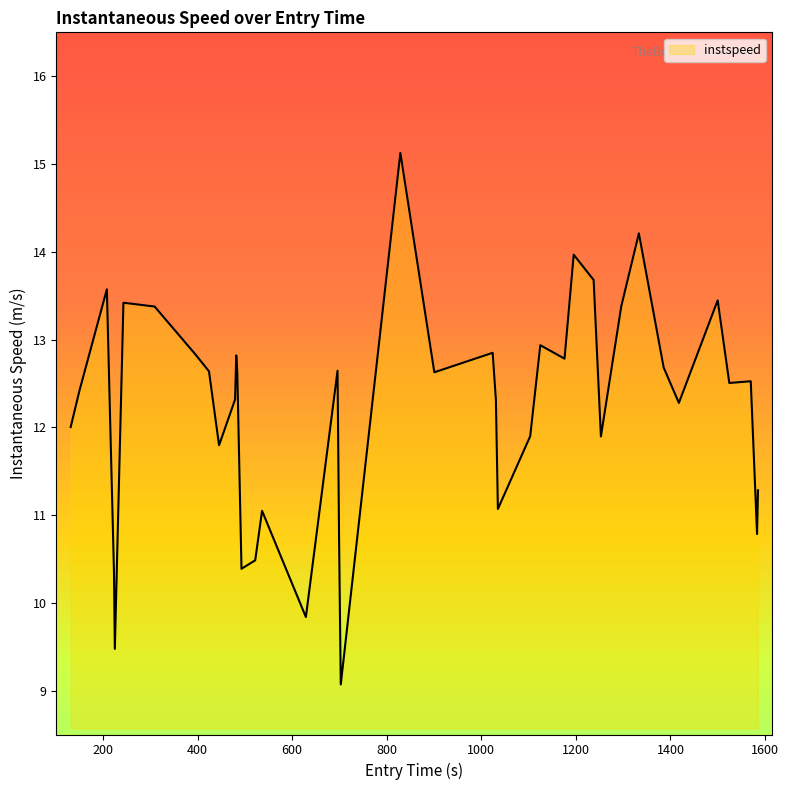

What is the minimum value shown in the chart?

9.1